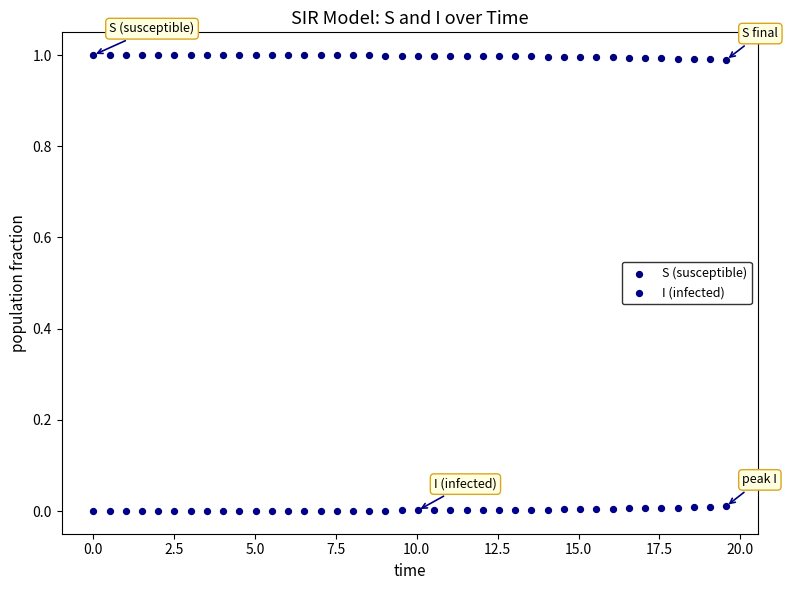

What is the X range (max minus min) for the scatter plot?

19.6